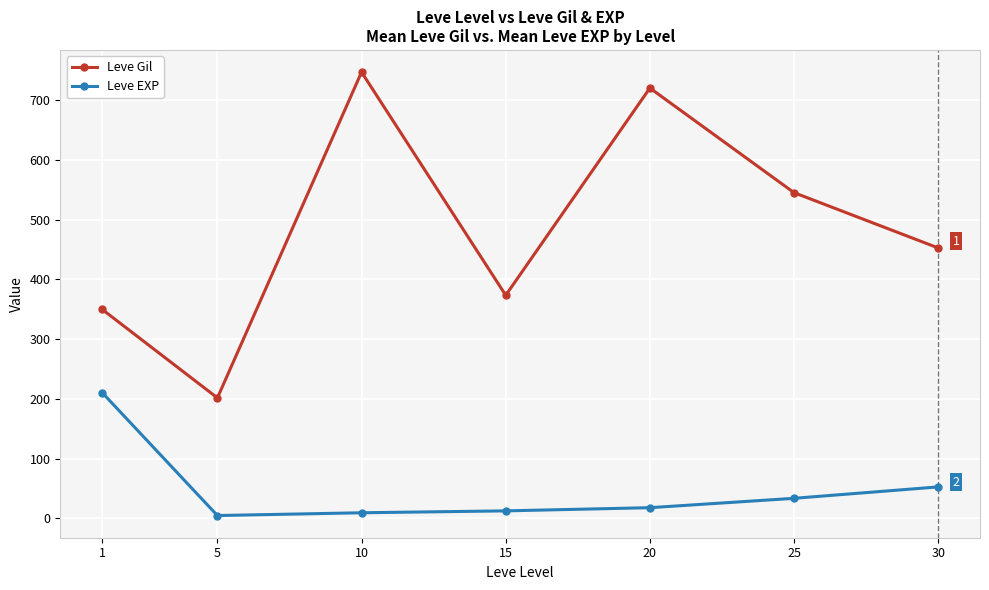

Which series changed the most between 15 and 25?

Leve Gil